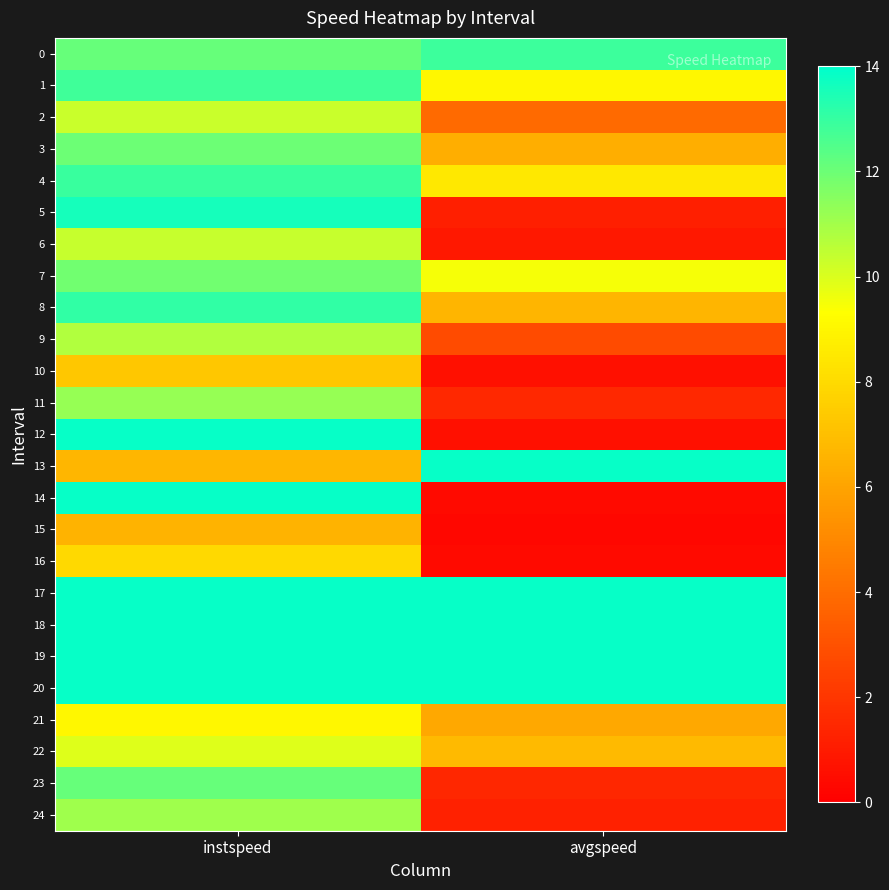

Which series has the largest range (max minus min)?

14